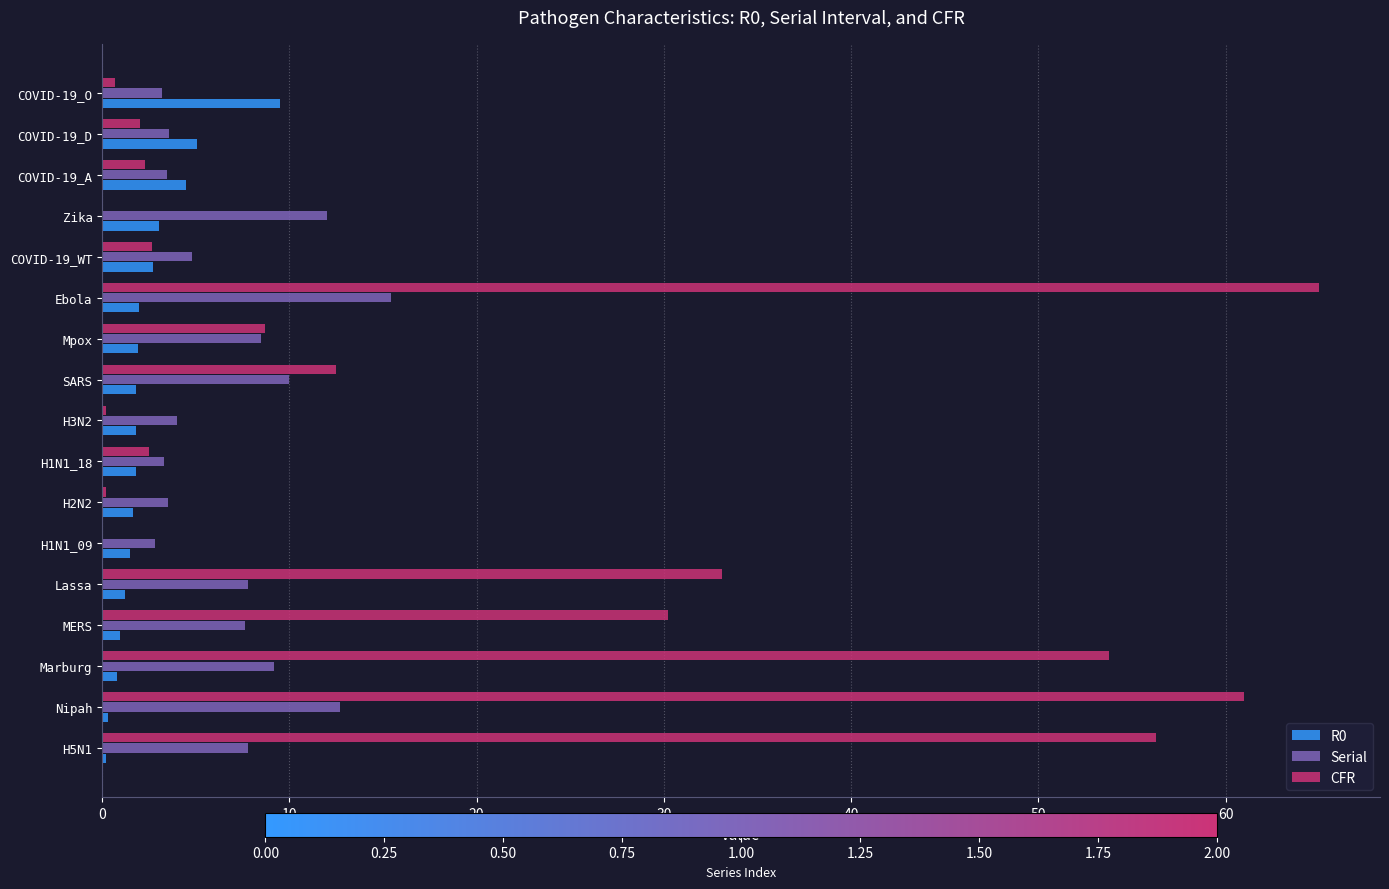

What value does the Serial series have at Ebola?

15.4